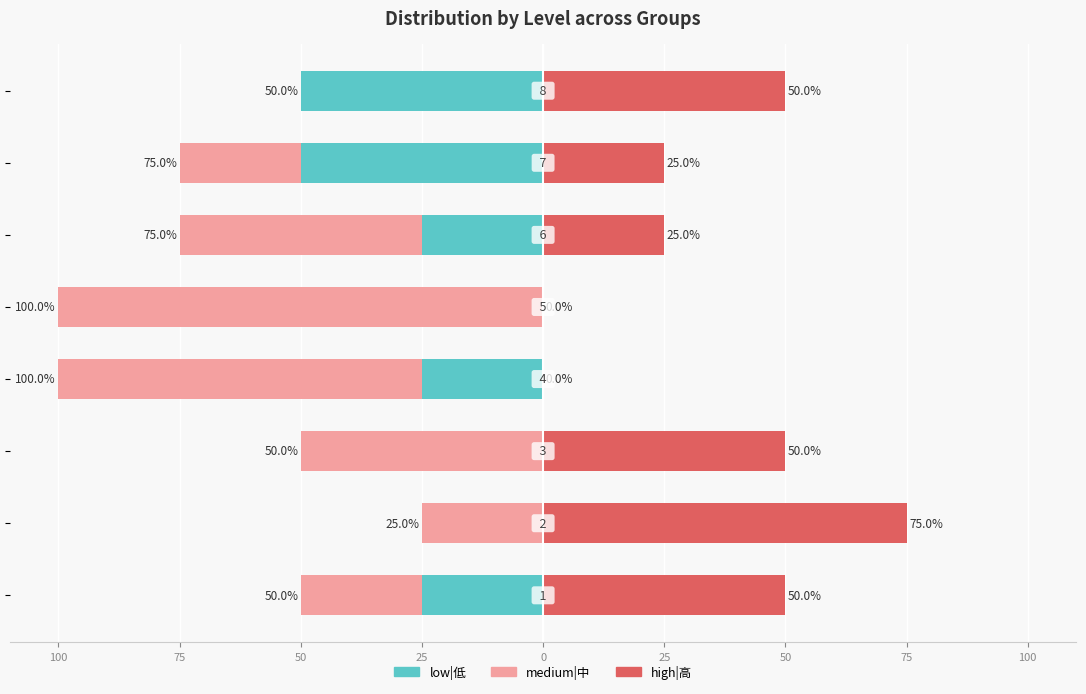

At which category is the sum across all series the highest?

100